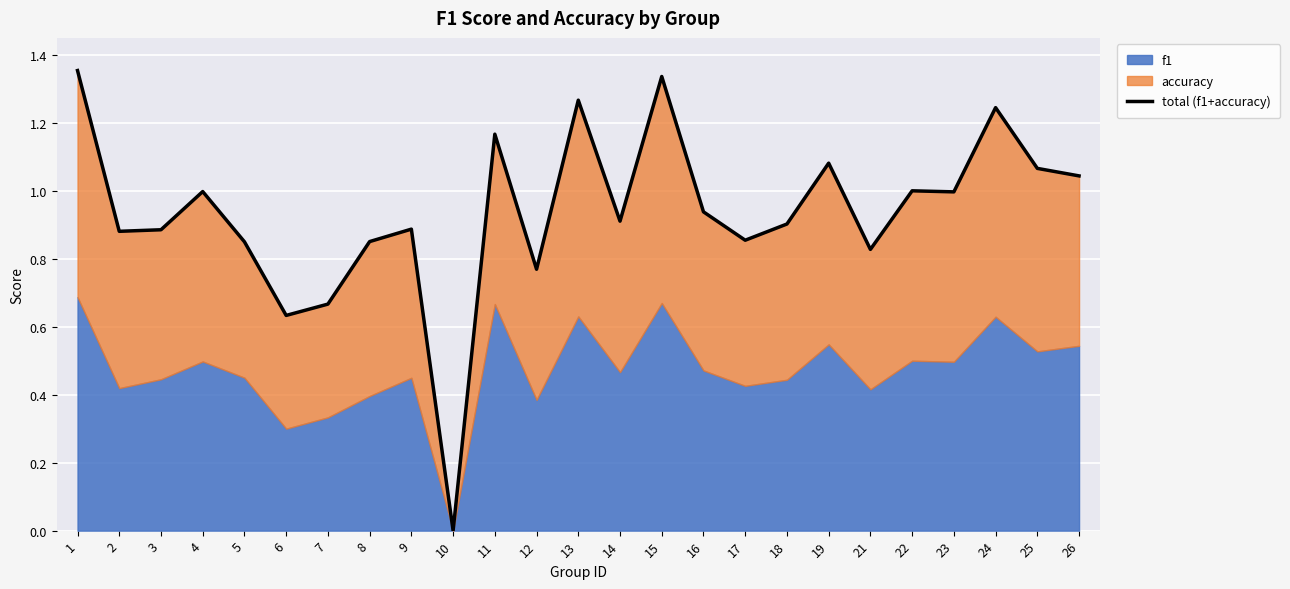

Where is the data nearest to the value 0?

10